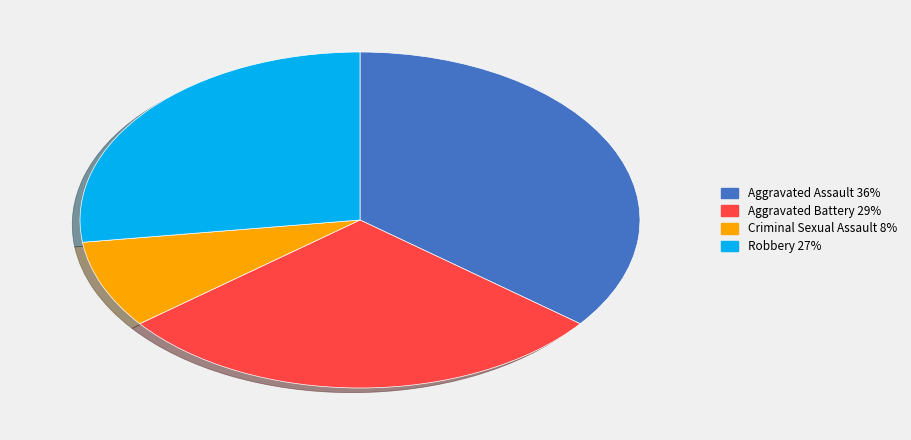

Combined, do Aggravated Assault and Robbery account for over 50%?

Yes